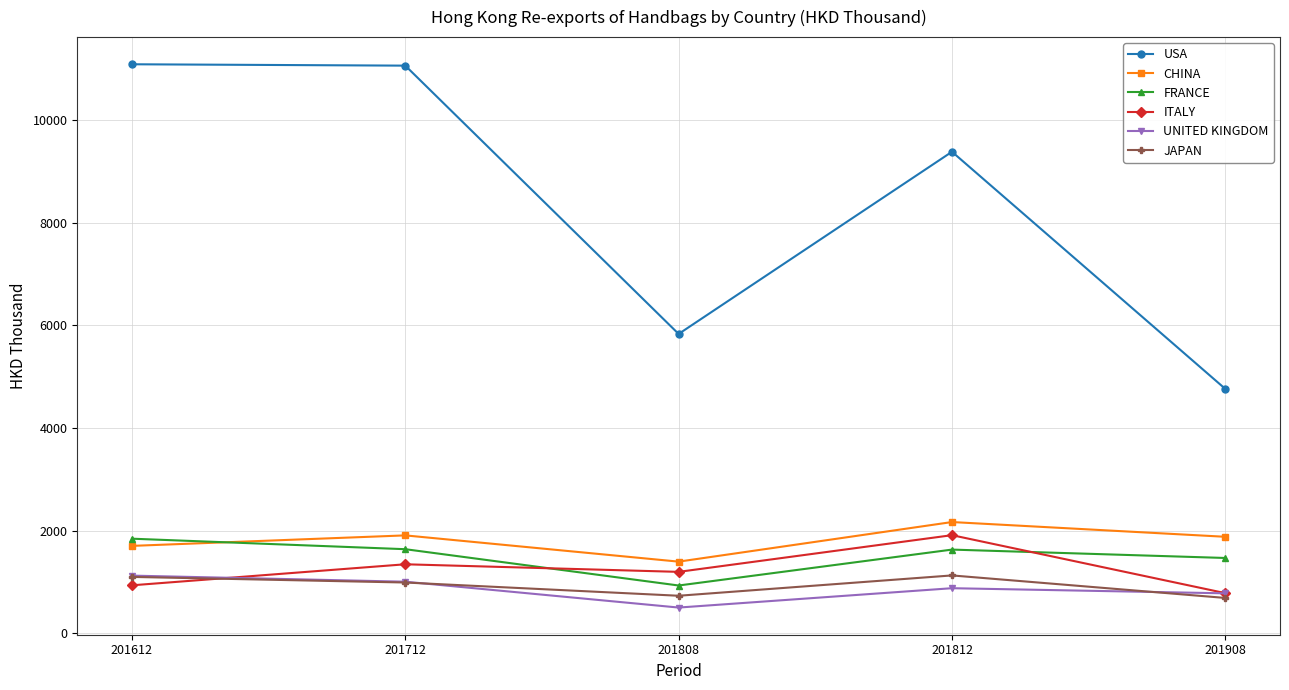

List the labels in order of UNITED KINGDOM value, largest first.

201612, 201712, 201812, 201908, 201808